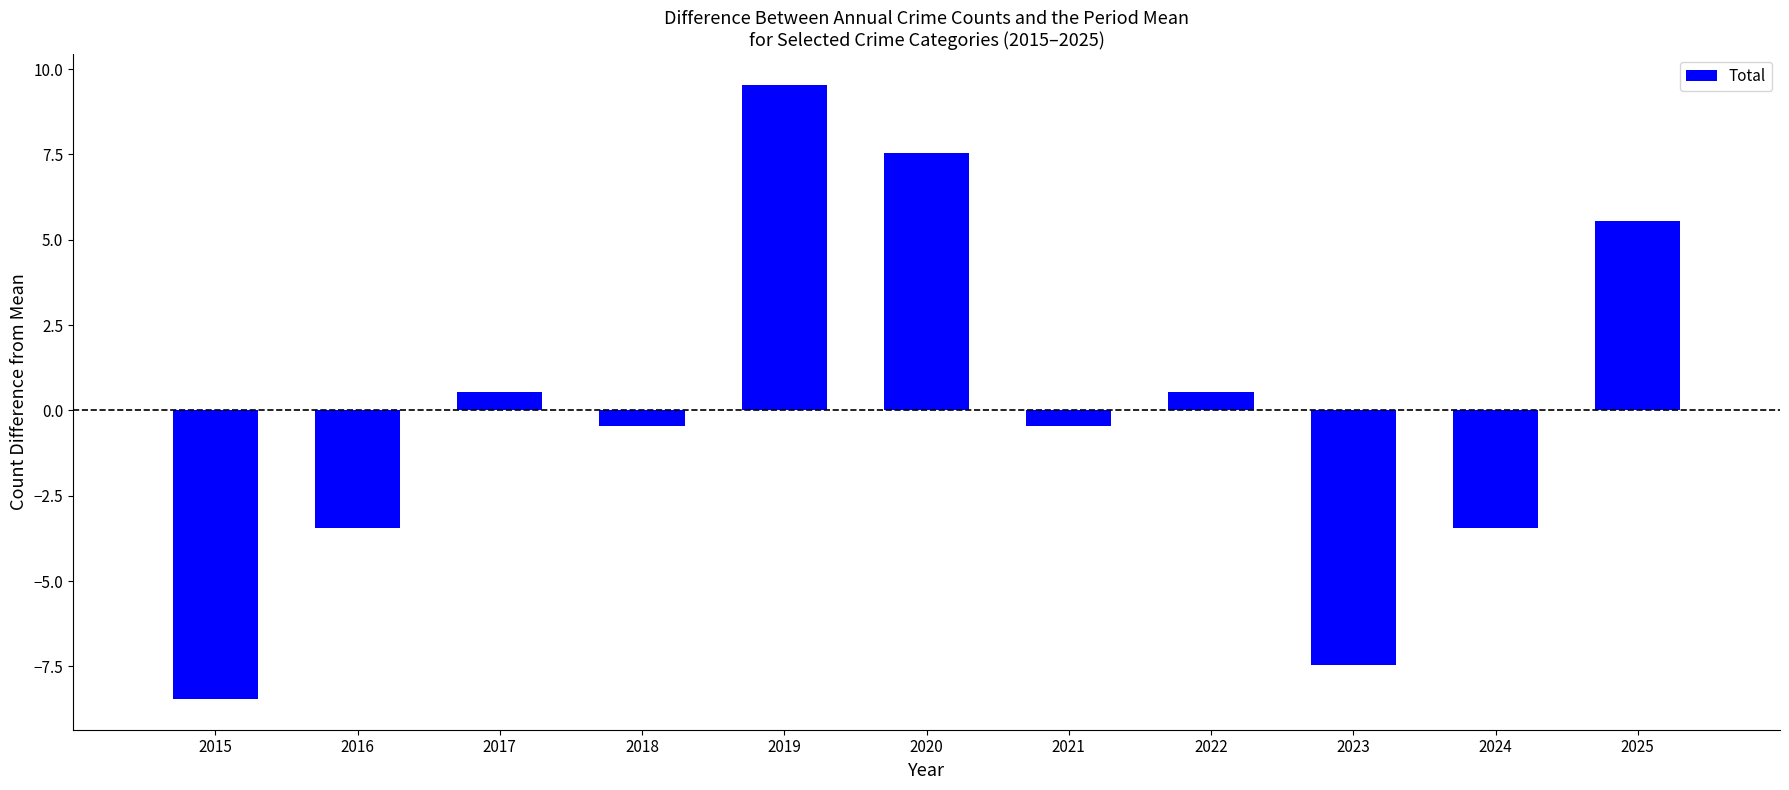

Which label corresponds to the largest value in the chart?

2019